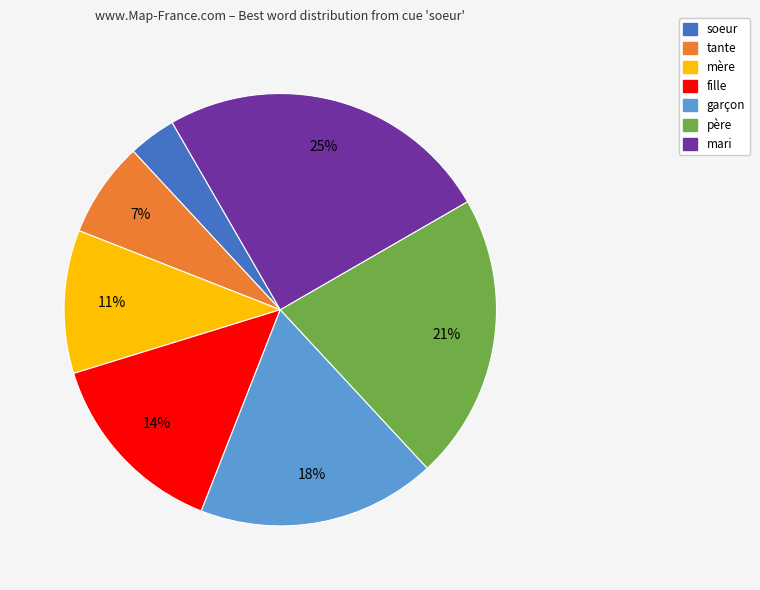

To the nearest percent, what is the average slice percentage?

14%